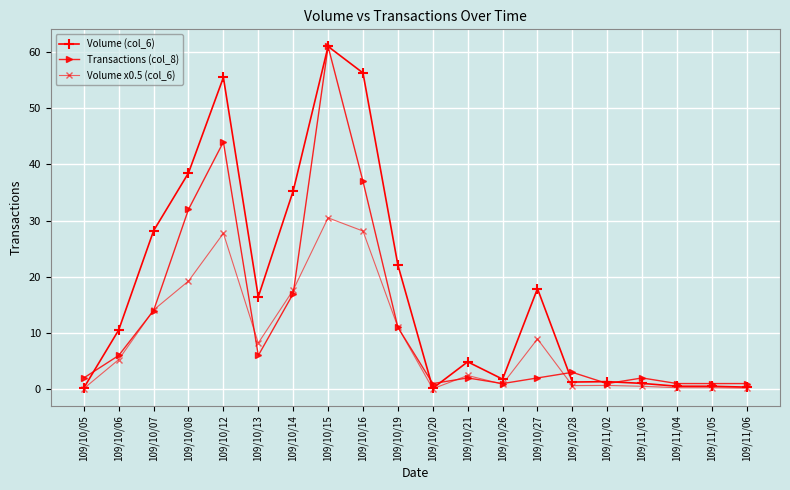

What is the difference between the Volume (col_6) values at 109/11/04 and 109/10/26?

1.3